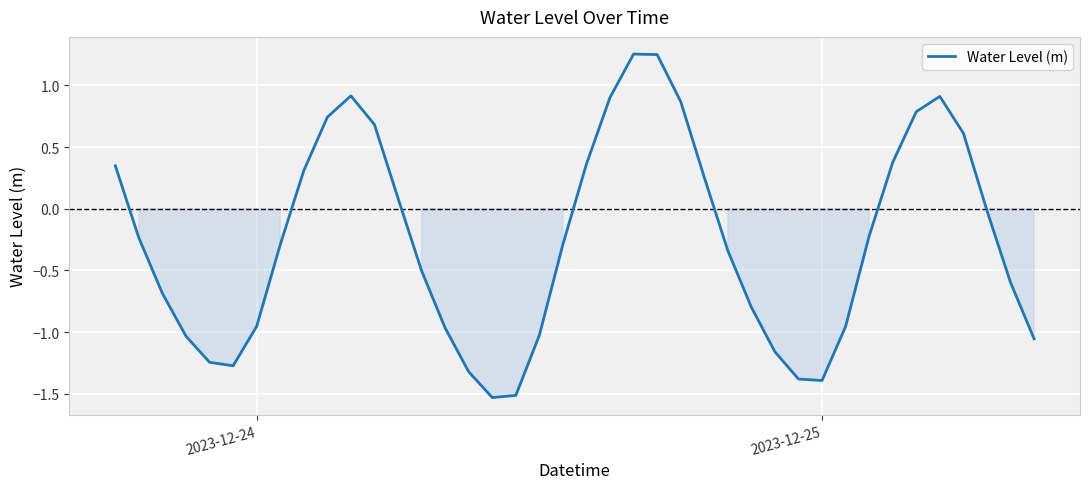

What is the minimum value shown in the chart?

-1.5